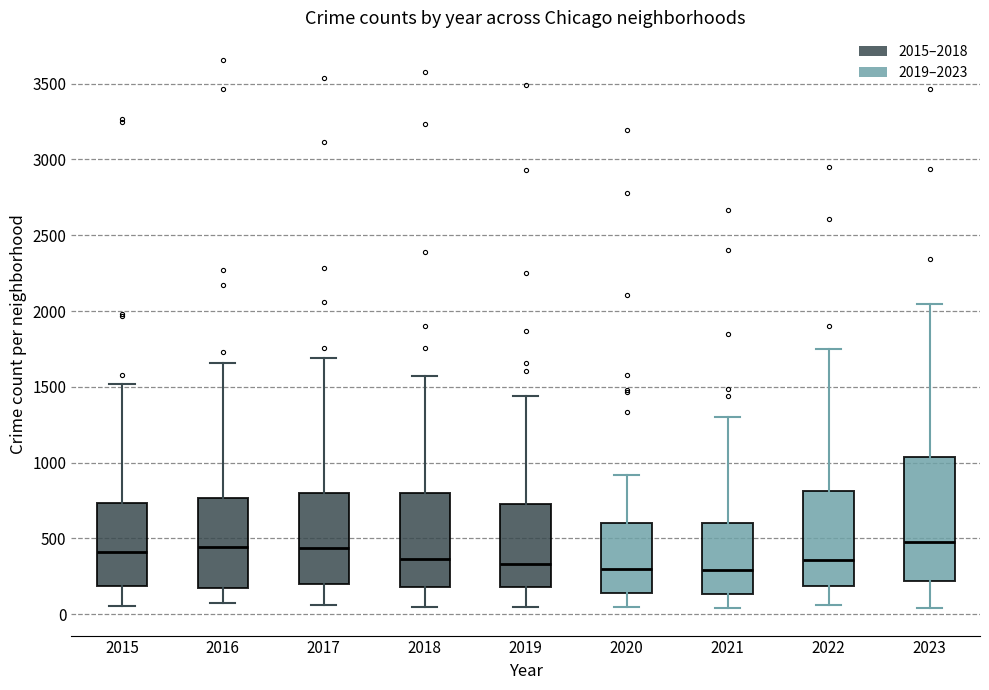

Reading left to right, transcribe this box plot: for each box, give where its median line is, the range the box spans, and where its two whiskers end, as read against the y-axis. The values are not printed on the chart, so give them approximately, as read against the axis.

2015: median 400, box 200 to 750, whiskers 50 to 1500
2016: median 450, box 150 to 750, whiskers 50 to 1650
2017: median 450, box 200 to 800, whiskers 50 to 1700
2018: median 350, box 200 to 800, whiskers 50 to 1550
2019: median 350, box 200 to 750, whiskers 50 to 1450
2020: median 300, box 150 to 600, whiskers 50 to 900
2021: median 300, box 150 to 600, whiskers 50 to 1300
2022: median 350, box 200 to 800, whiskers 50 to 1750
2023: median 450, box 200 to 1050, whiskers 50 to 2050